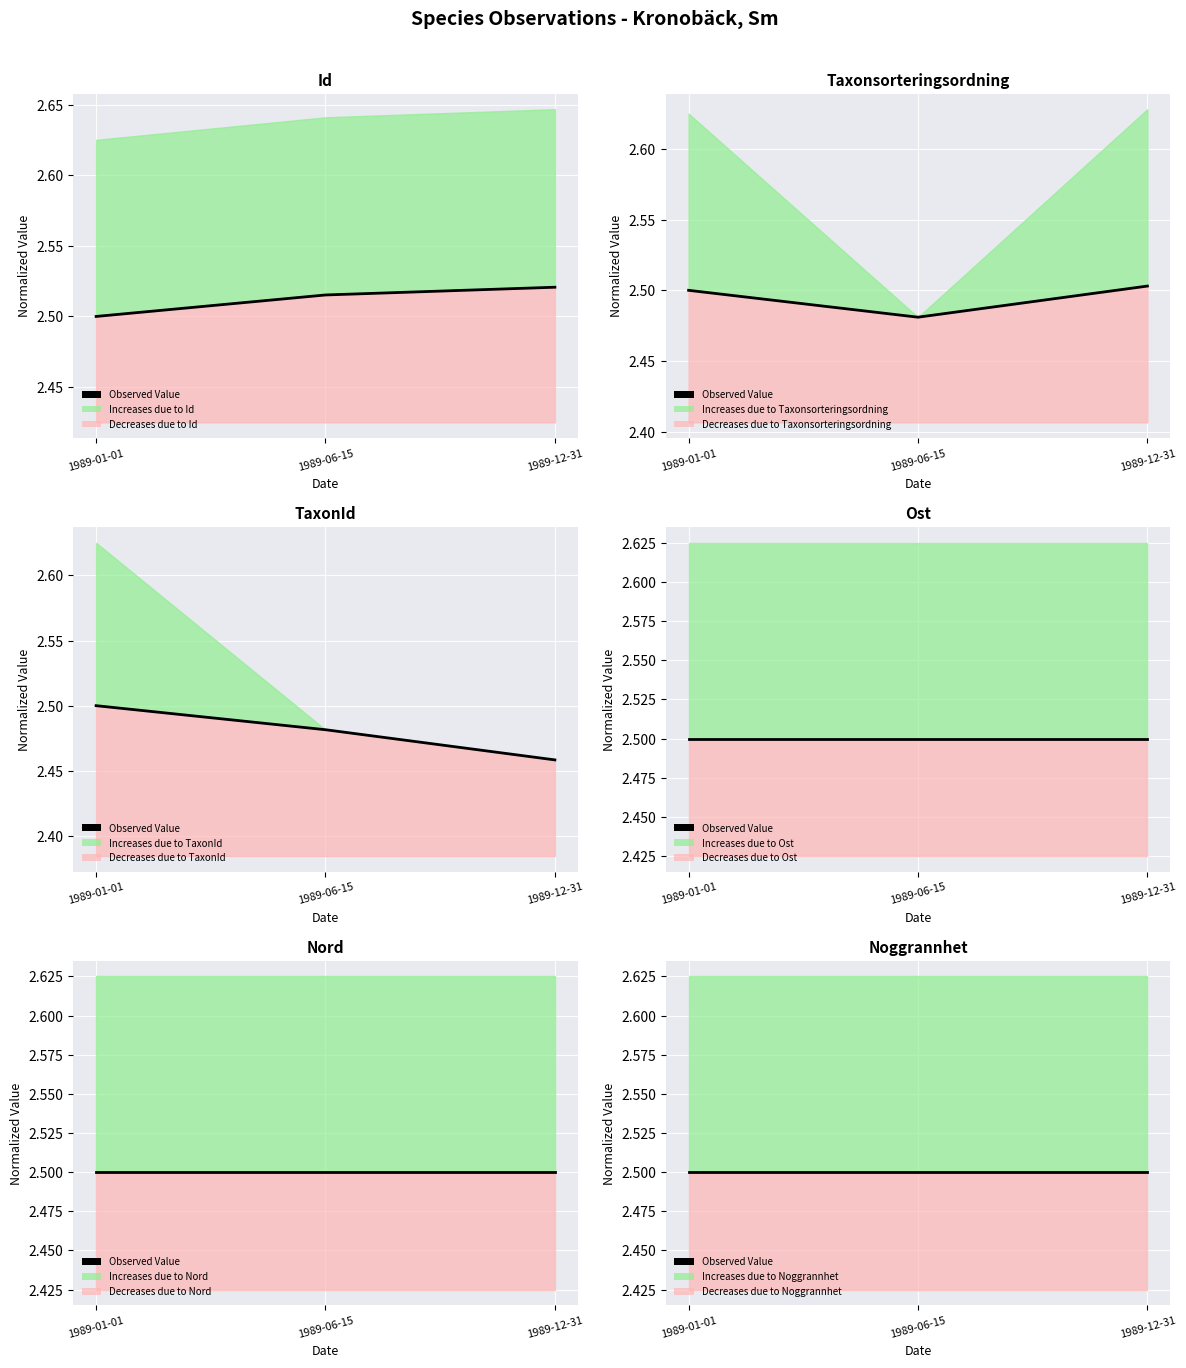

Which series has the widest spread of values?

TaxonId